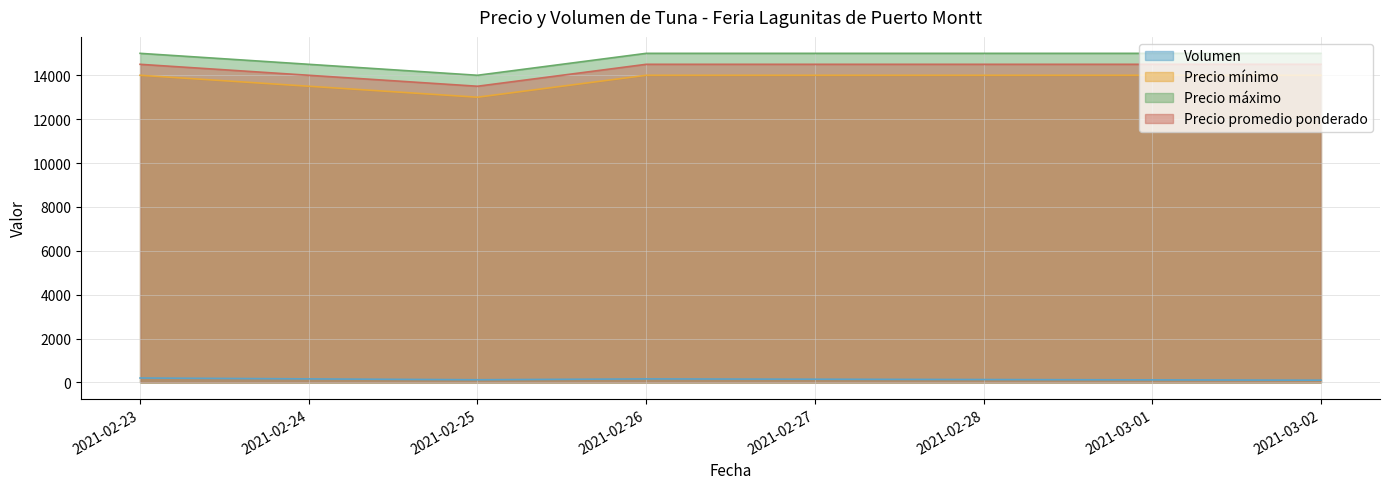

True or false: Precio promedio ponderado and Precio mínimo intersect in this chart.

False